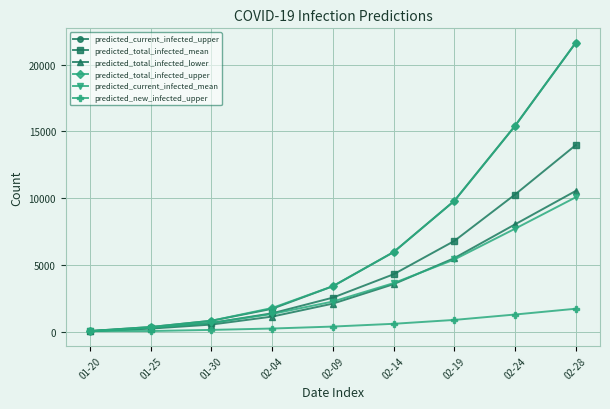

Count the number of categories in the chart.

9